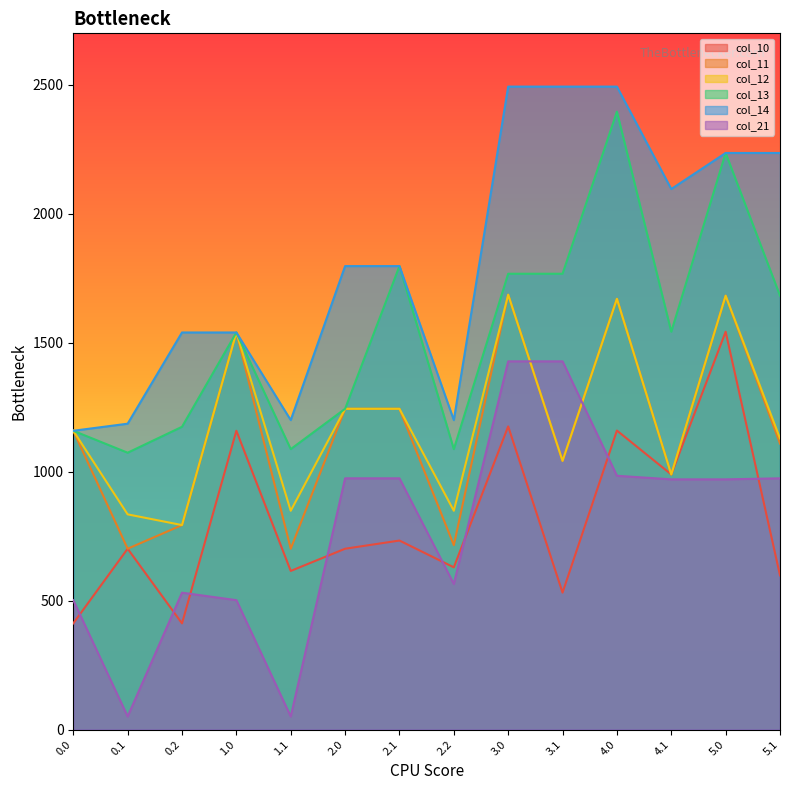

What is the sum of the col_13 values at 0.0 and 1.1?

2246.5